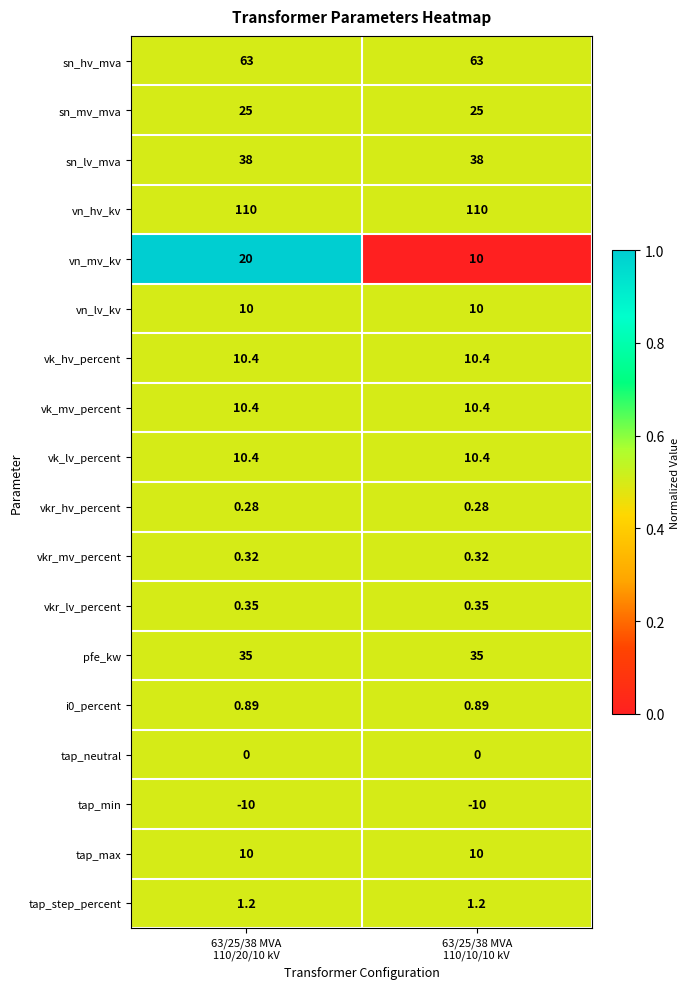

Which series has the largest total across all categories?

vn_hv_kv